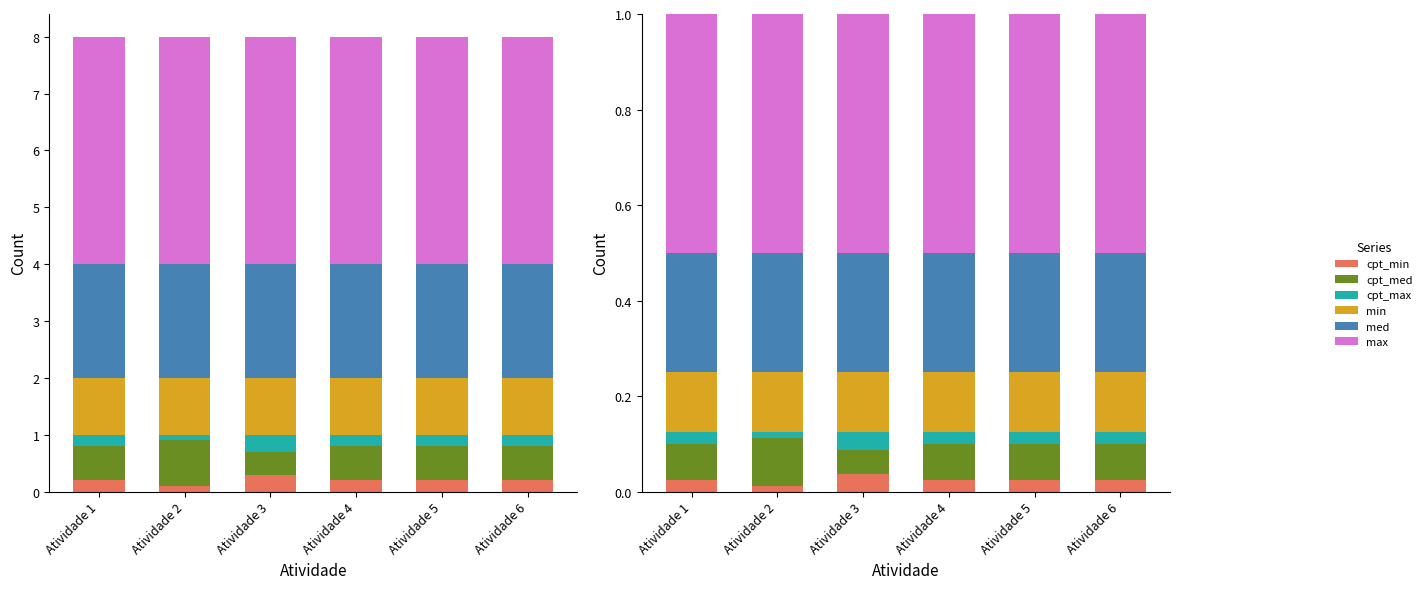

What is the difference between the highest and lowest values at Atividade 4?

0.5